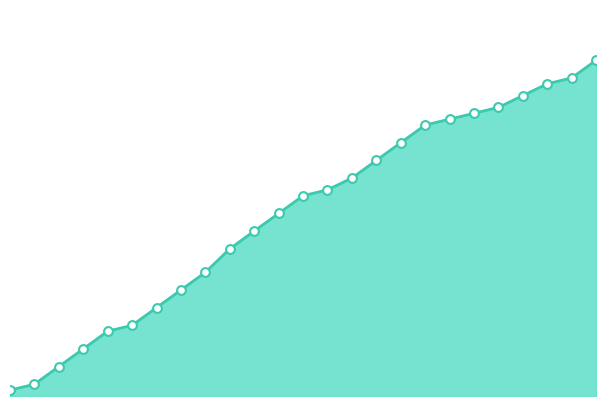

Is this an area chart (filled region under the line)?

Yes